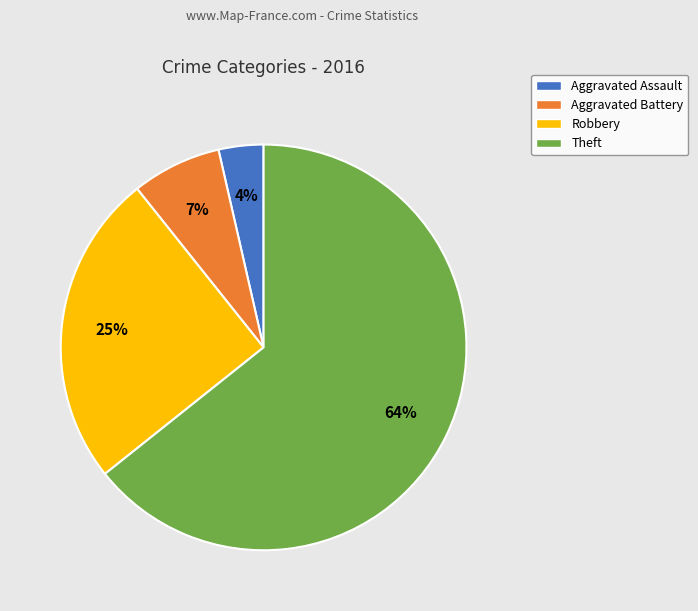

Count the number of slices in the pie.

4